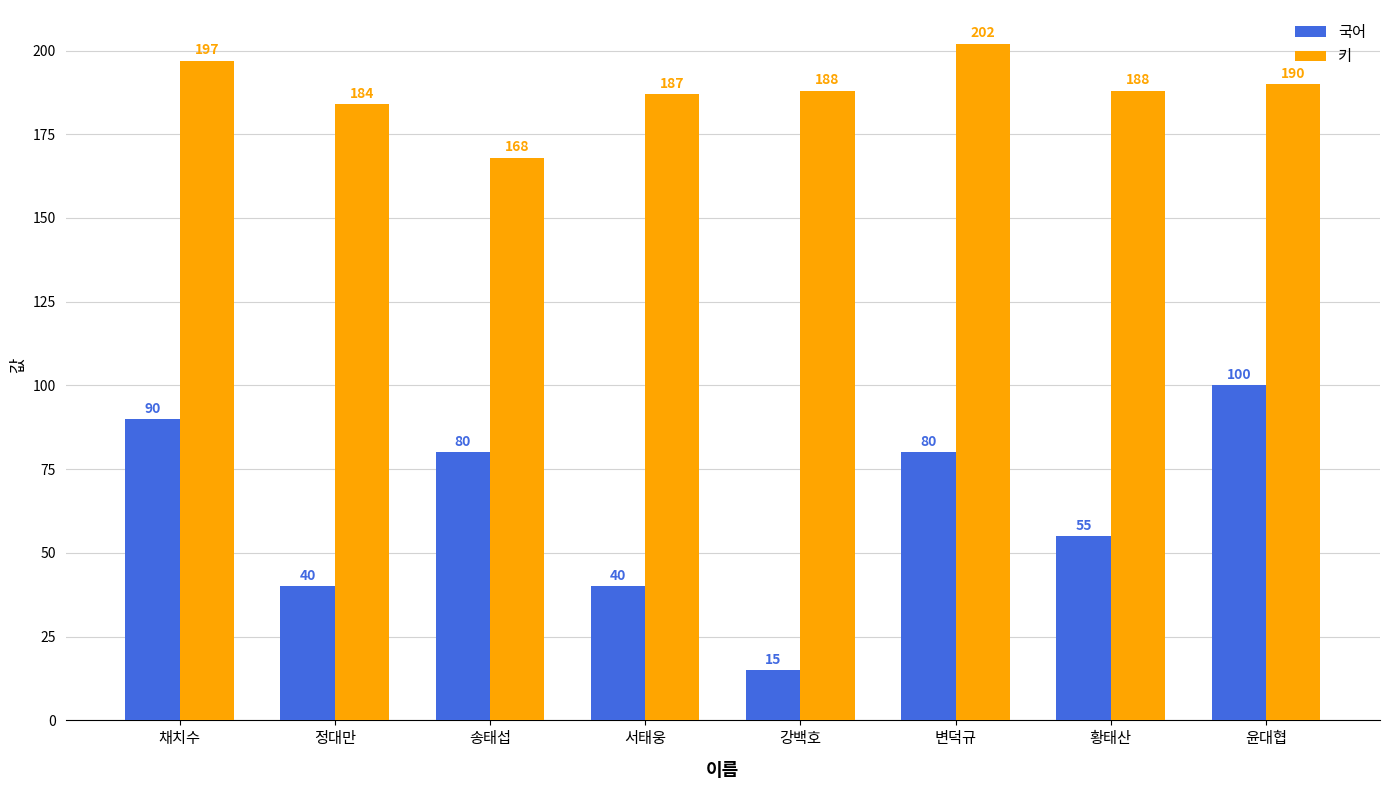

At which label is 국어 closest to 57?

황태산